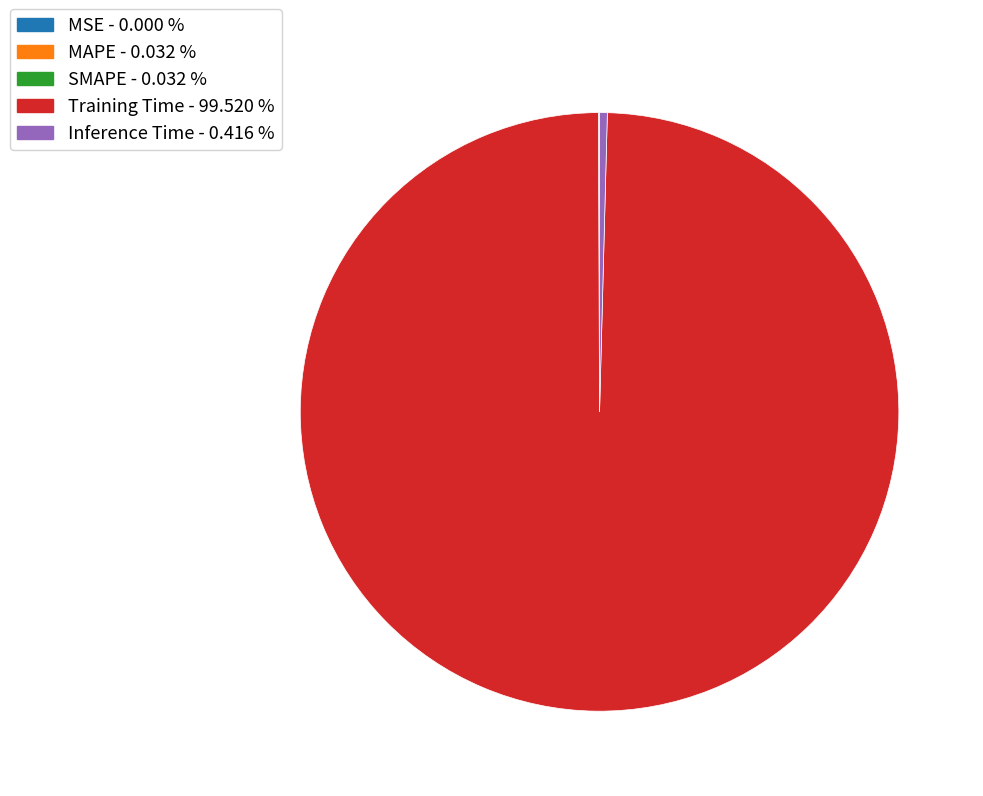

Which slice is the largest?

Training Time